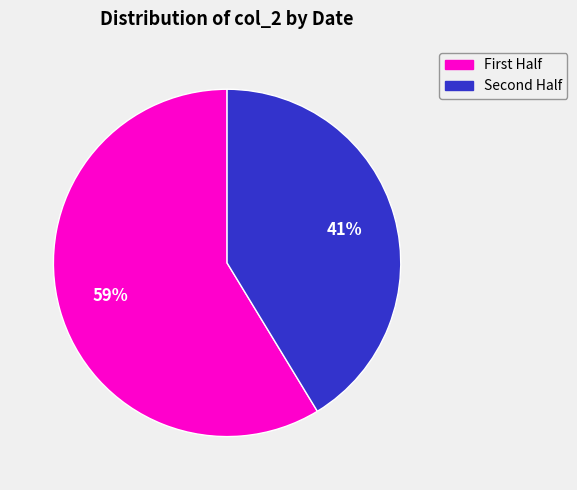

To the nearest percent, what is the average slice percentage?

50%